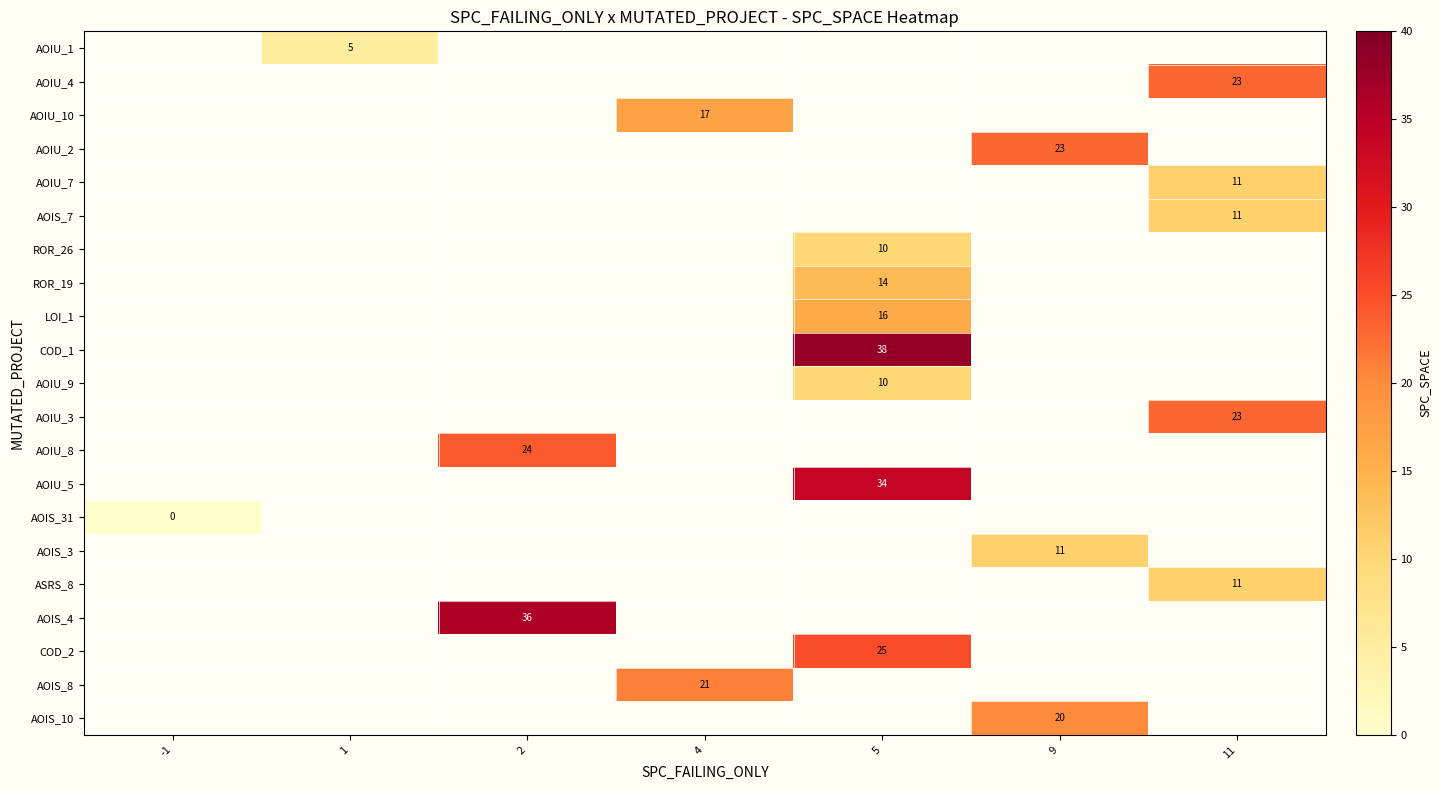

The AOIS_10 series shows 14 at 9. True or false?

False